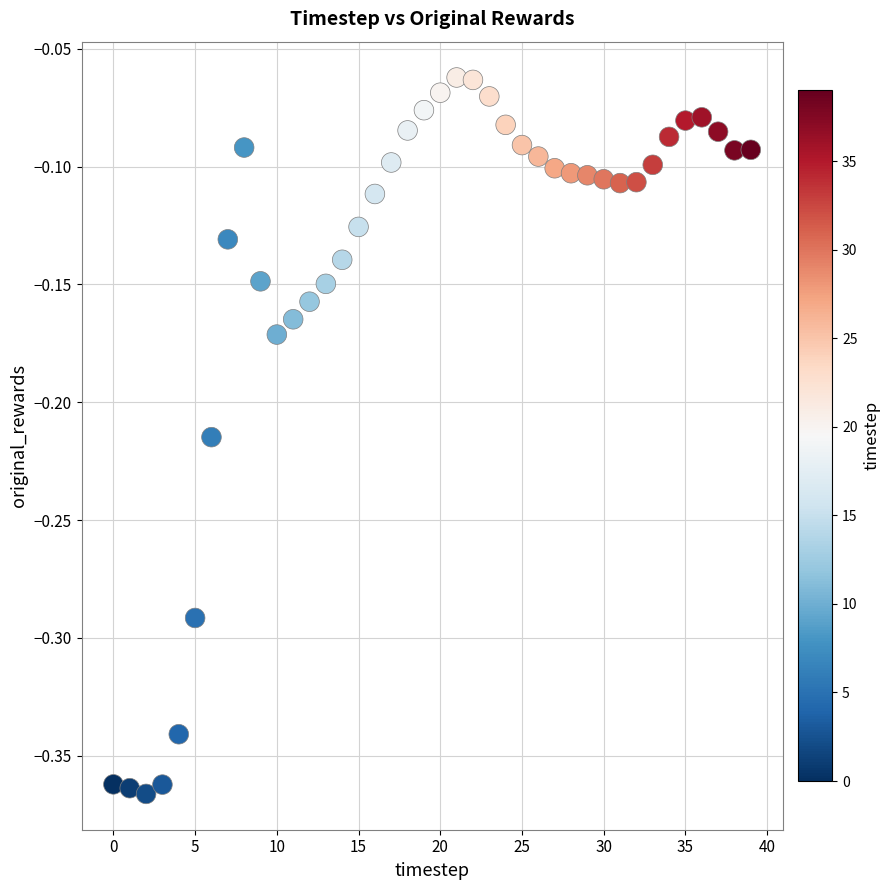

Count the number of points in this scatter plot.

40